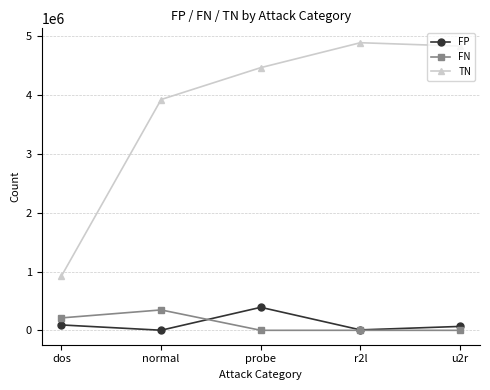

How many series are shown in this chart?

3